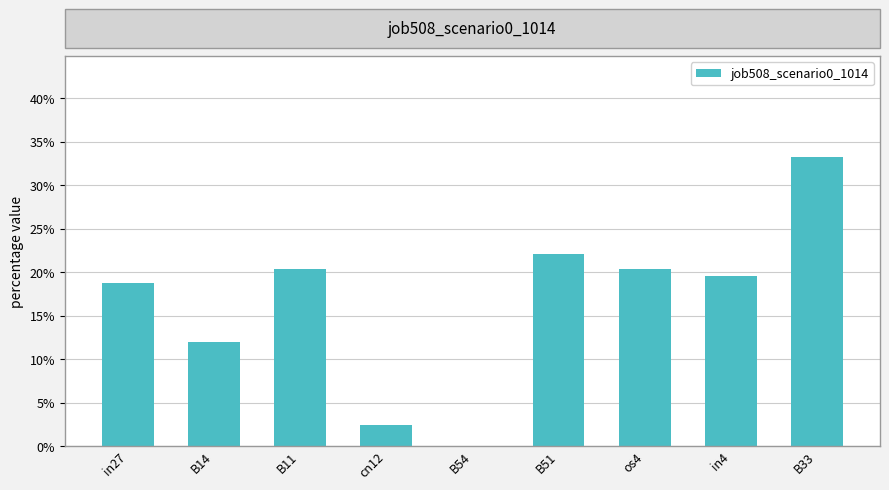

What is the difference between the maximum and second lowest values?

0.3